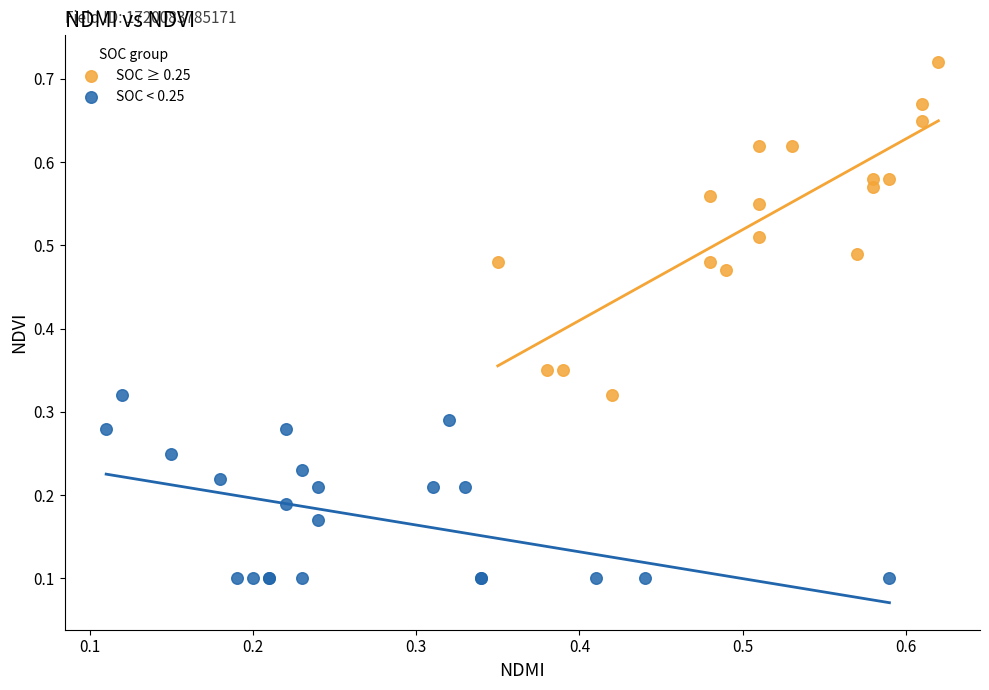

Which series contains the lowest Y value?

SOC < 0.25